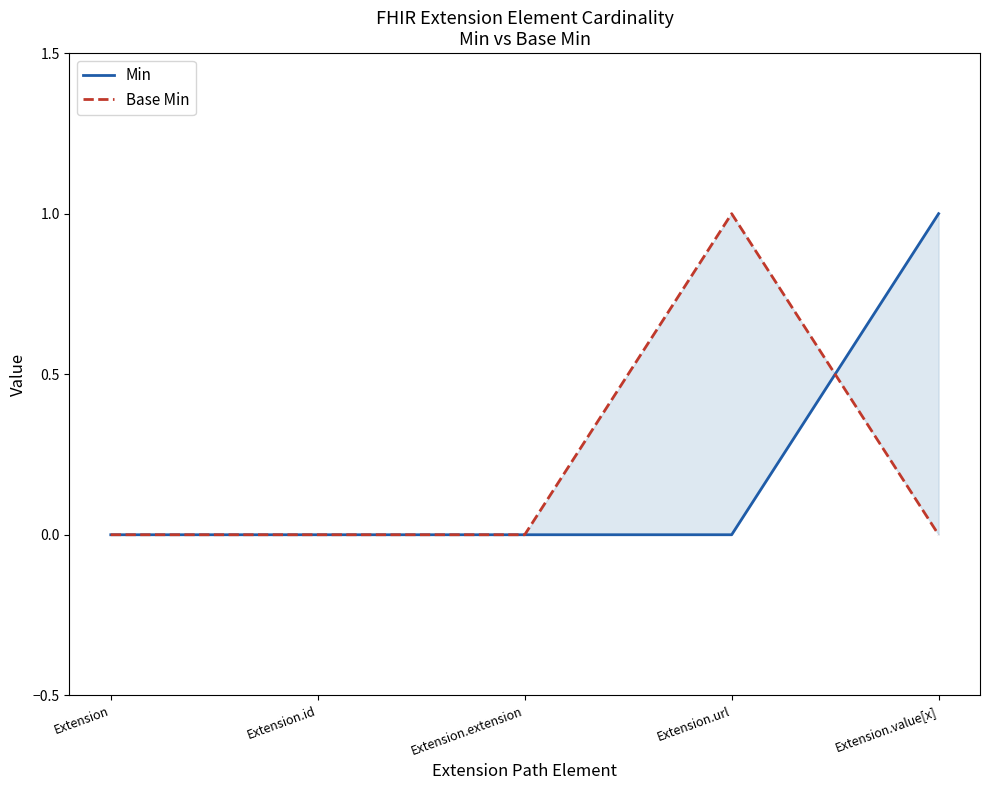

Between Extension.extension and Extension.value[x], which is larger?

Extension.value[x]